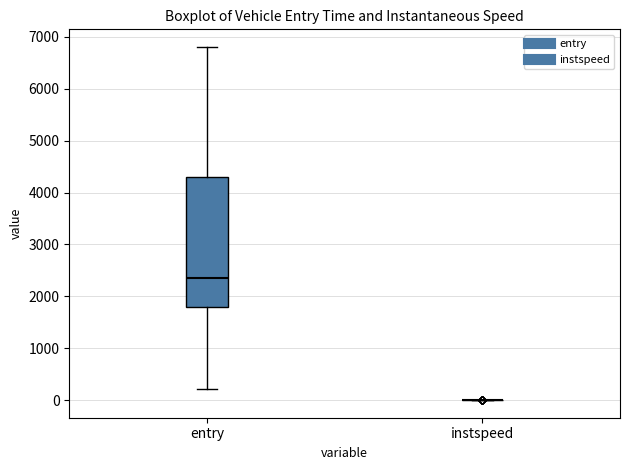

Which box is the tallest, from its lower edge to its upper edge?

entry